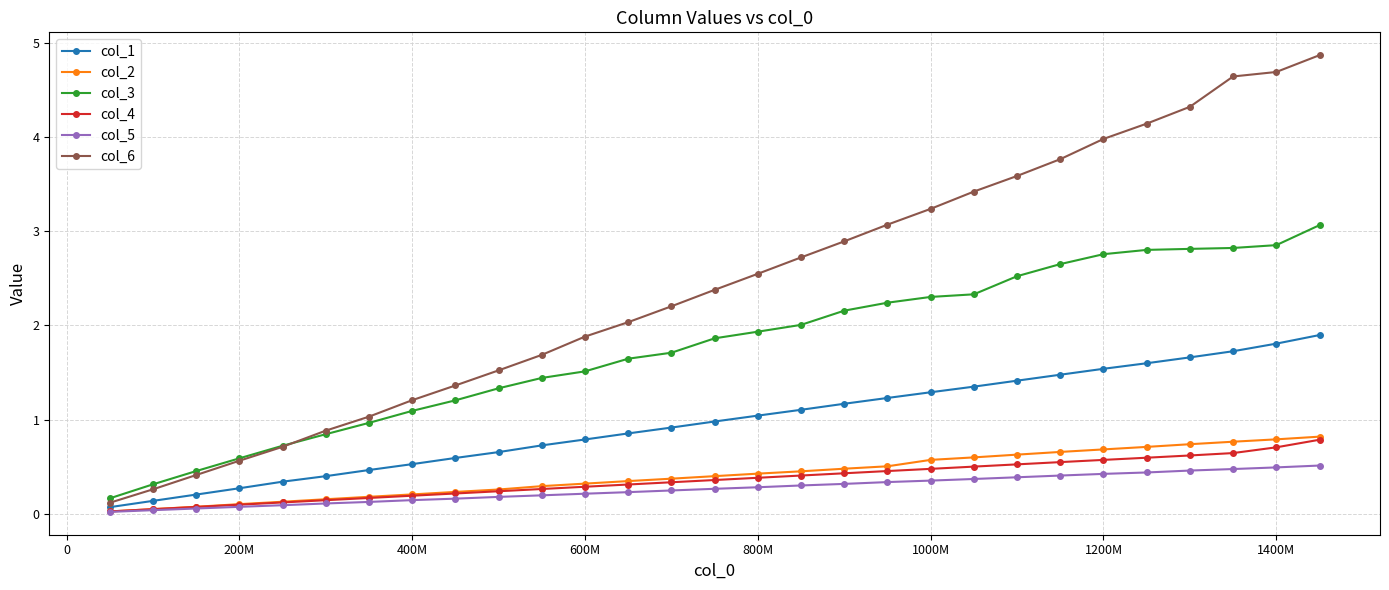

True or false: col_6 has more than 2 interior local peaks.

False